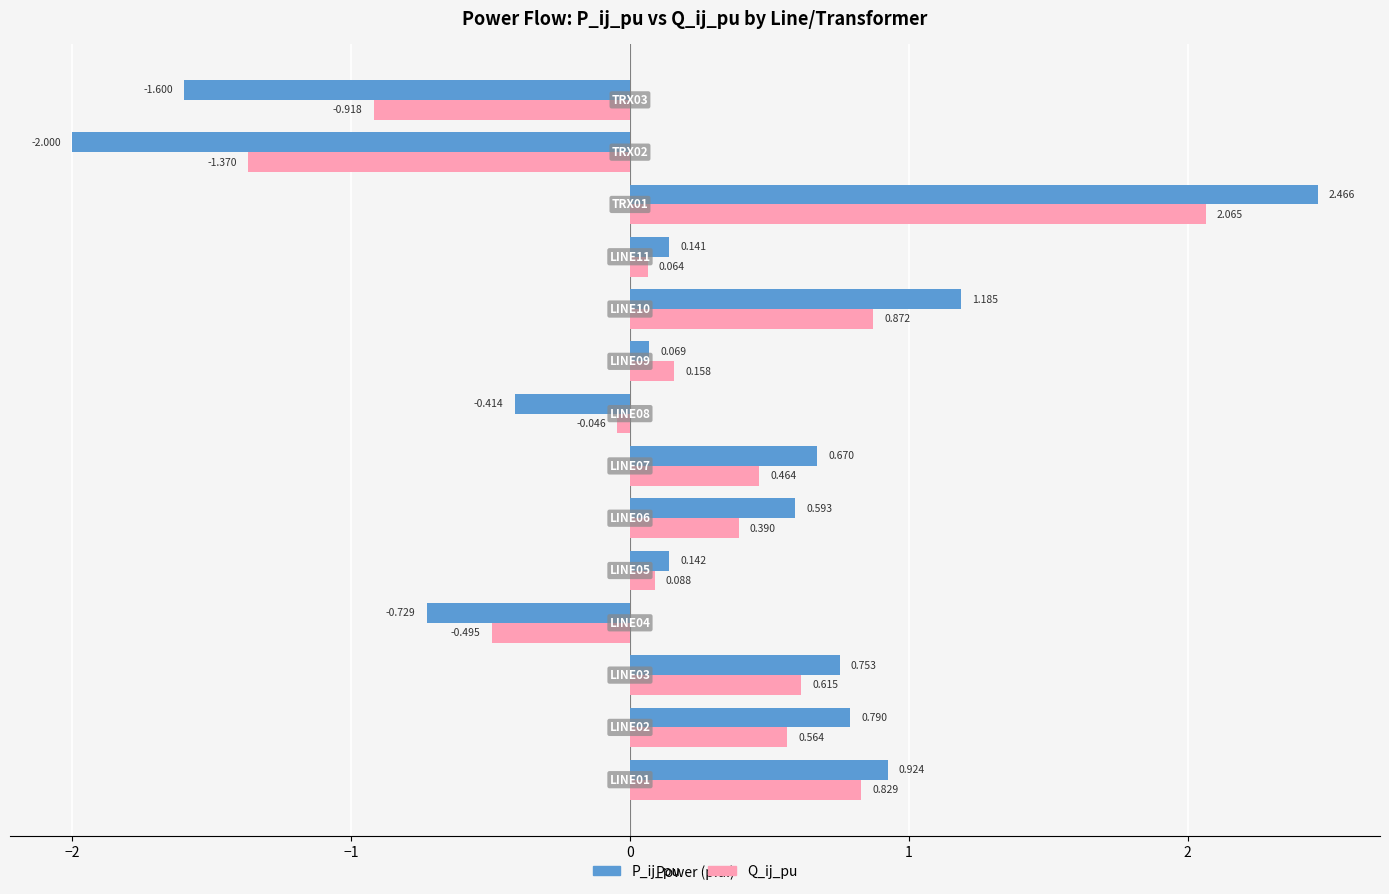

List the series in order of their overall mean, highest first.

Q_ij_pu, P_ij_pu